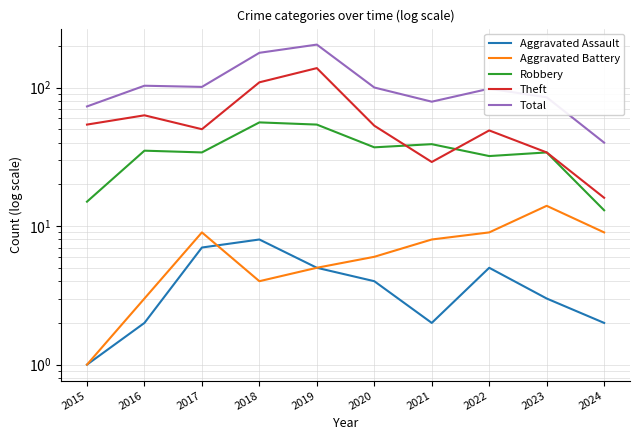

At how many categories does at least one series exceed 123?

2